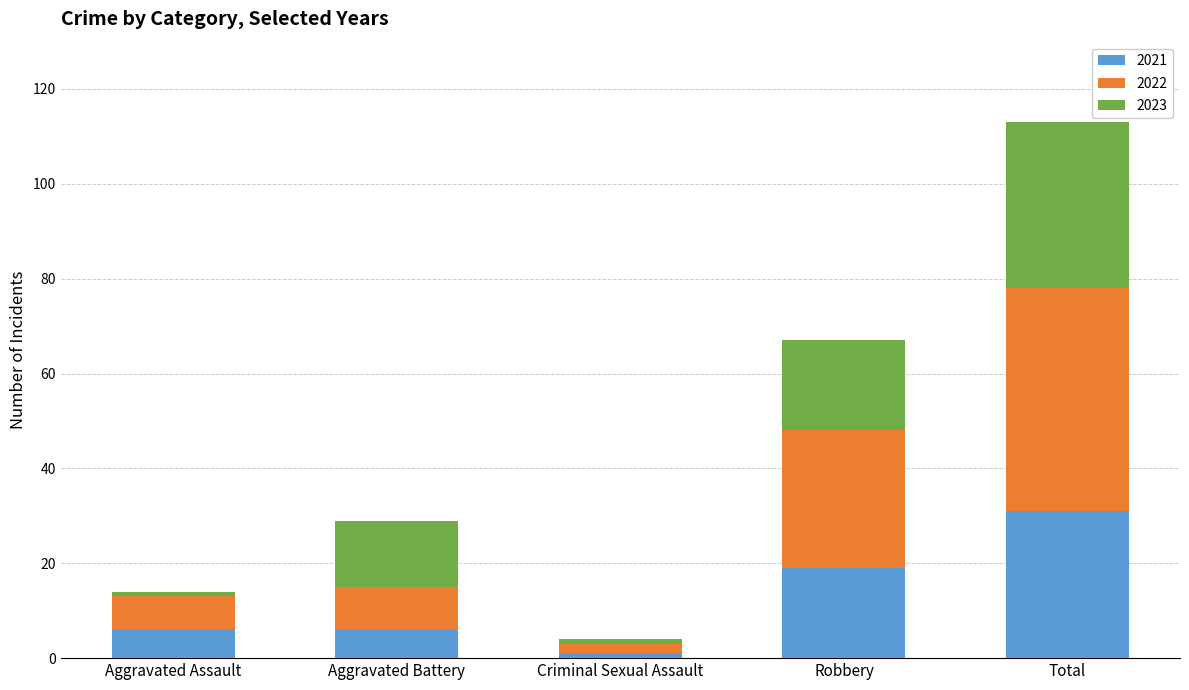

How many bars are there in total?

5